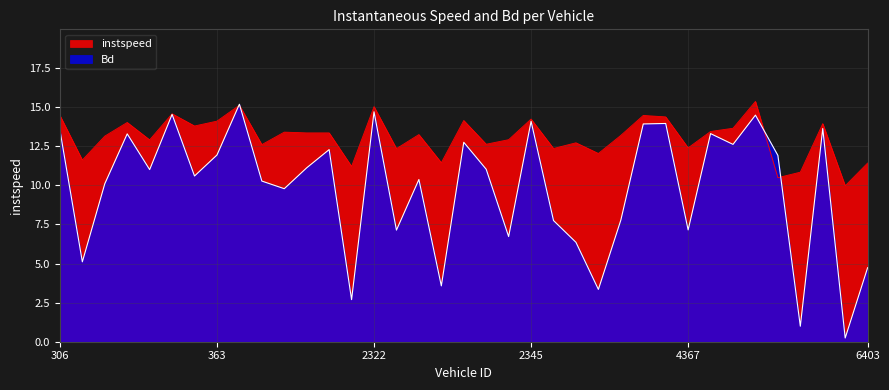

How many lines are shown in the chart?

2